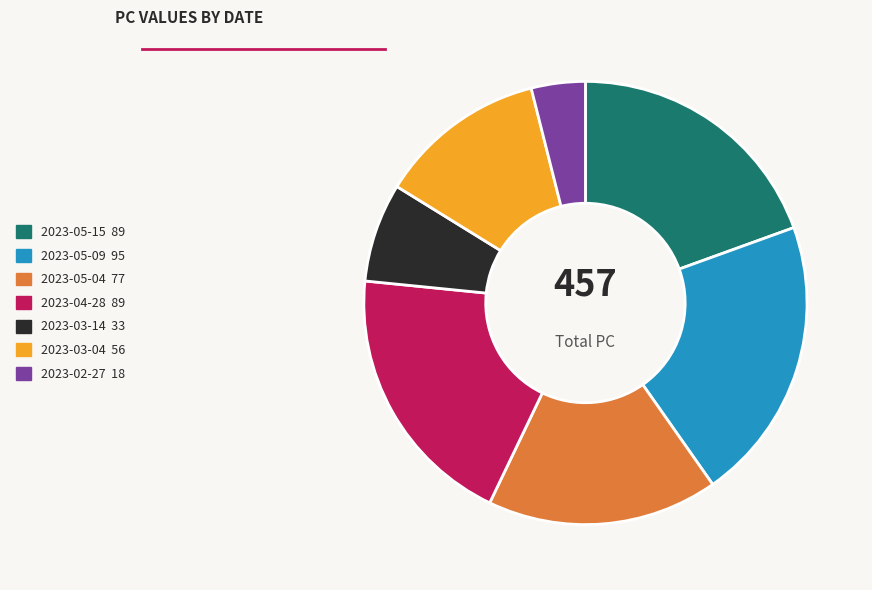

Do 2023-05-09 and 2023-03-14 together represent more than half of the pie?

No